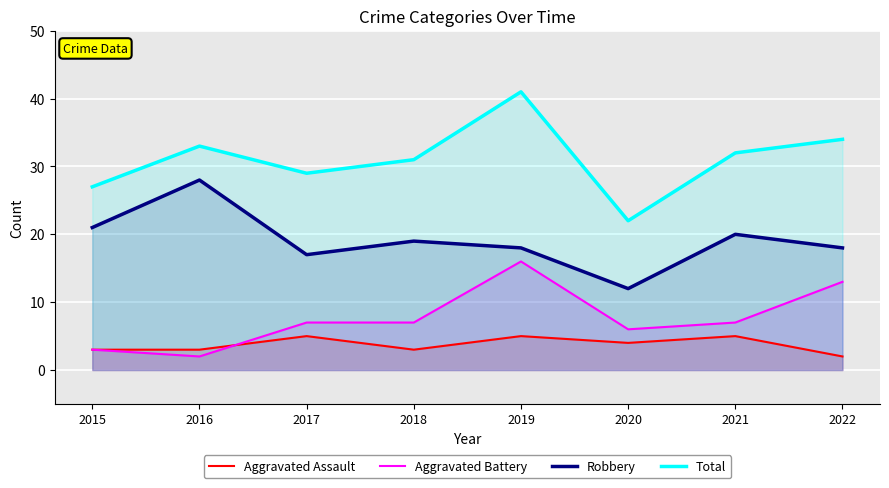

What is the total value across all series at 2020?

44